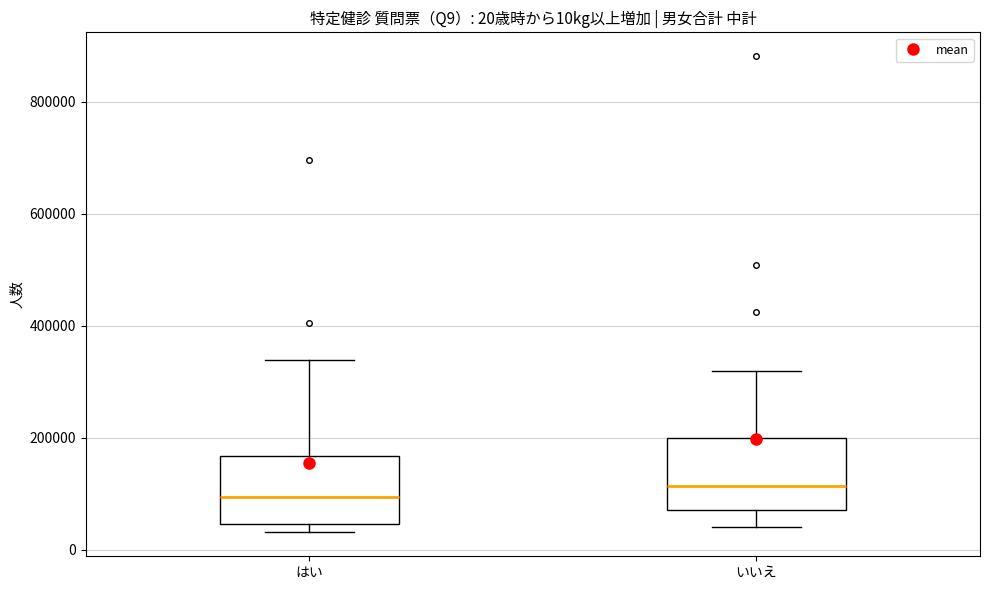

Which box's median line is the lowest?

はい